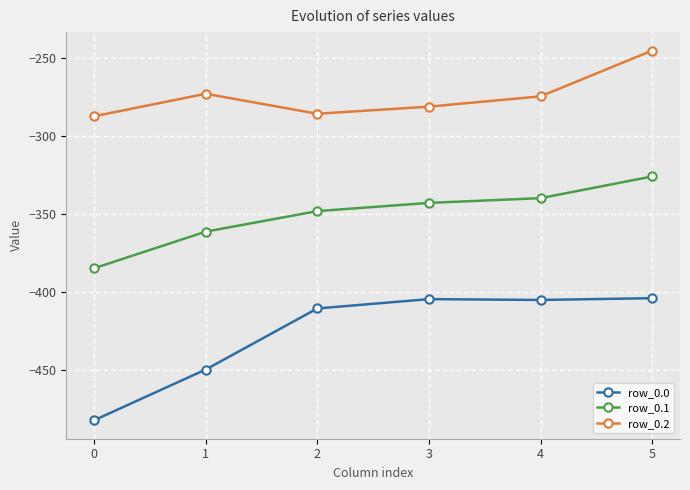

What is the sum of all row_0.0 values?

-2554.8